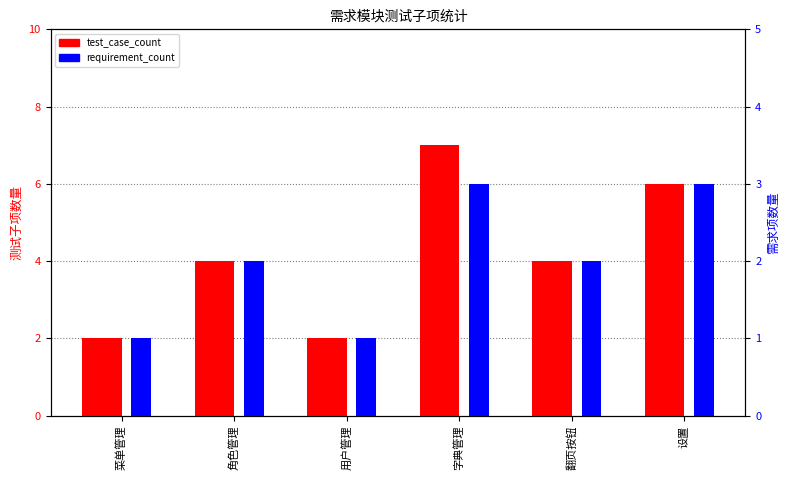

Reading left to right, transcribe all the data shown in this chart.

test_case_count: 菜单管理=2	角色管理=4	用户管理=2	字典管理=7	翻页按钮=4	设置=6
requirement_count: 菜单管理=1	角色管理=2	用户管理=1	字典管理=3	翻页按钮=2	设置=3